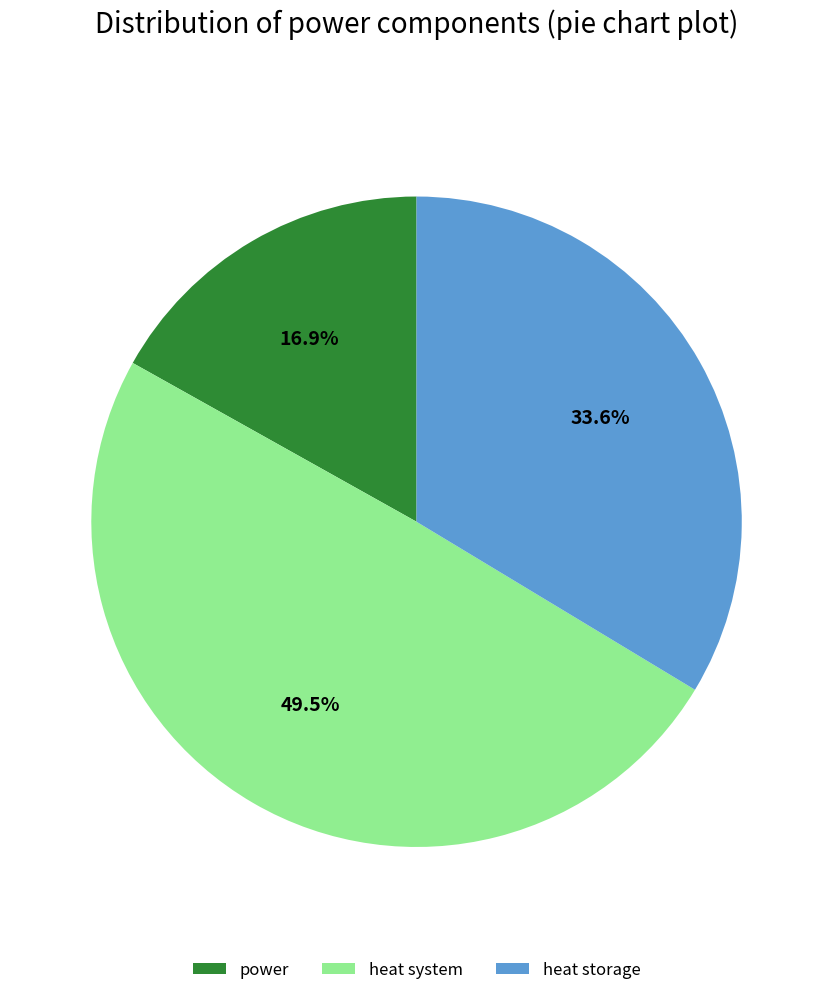

What is the largest slice in the pie chart?

heat system